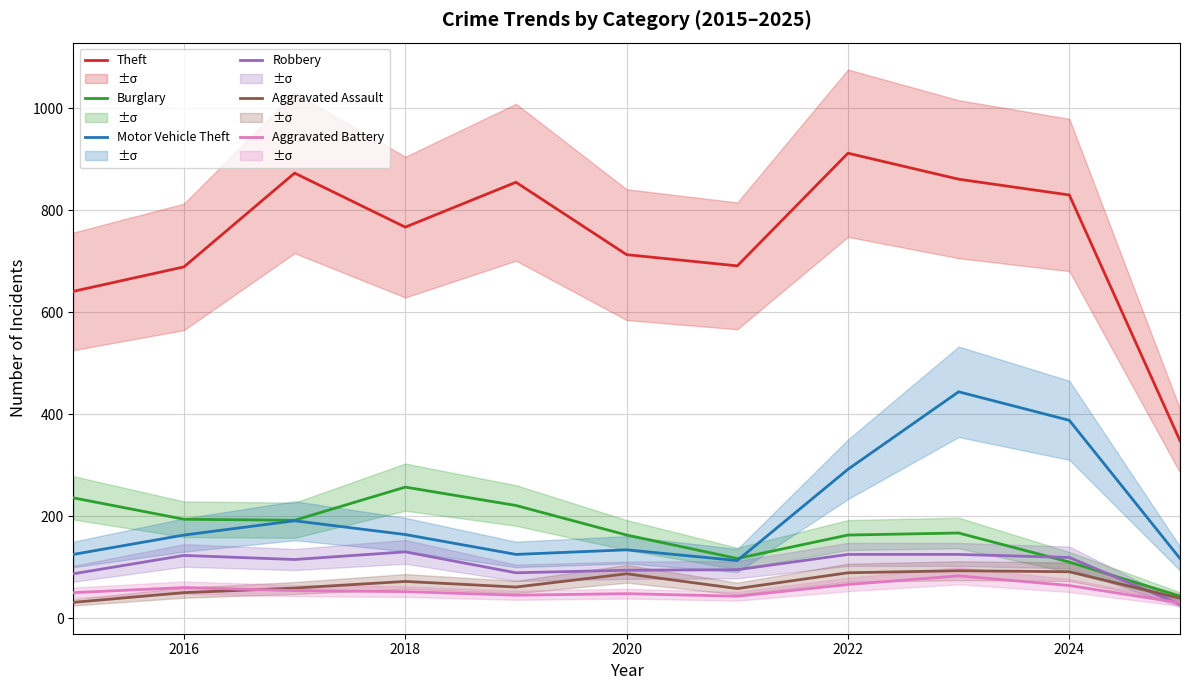

What are all the series names shown in the legend?

Theft, Burglary, Motor Vehicle Theft, Robbery, Aggravated Assault, Aggravated Battery